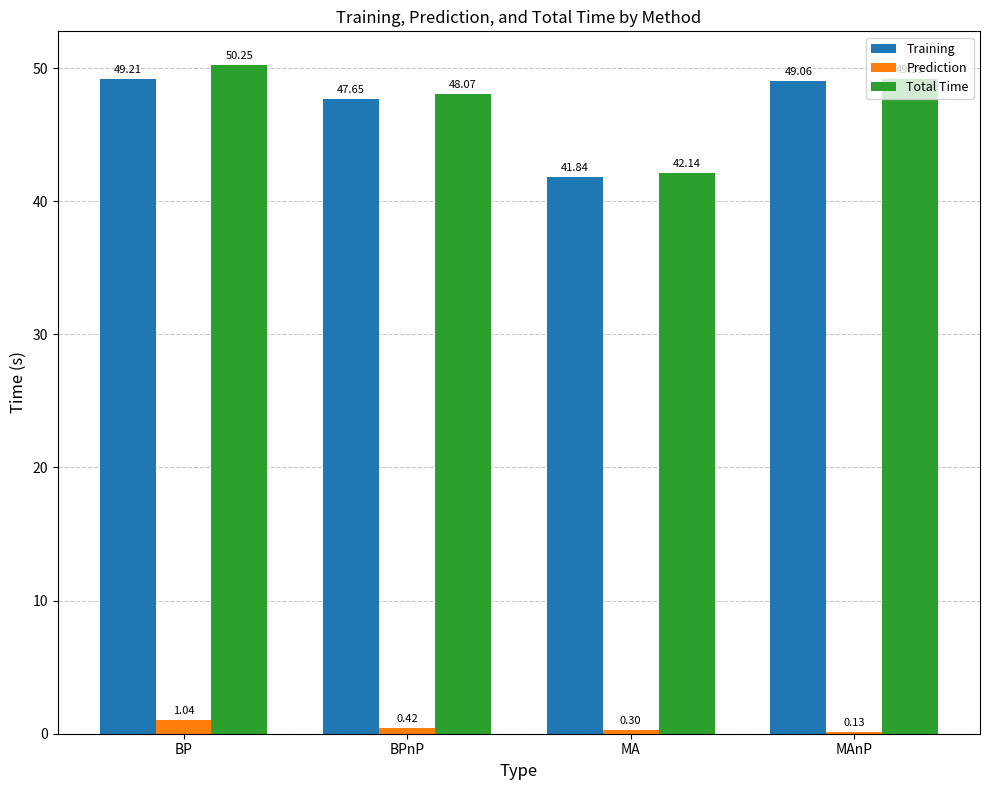

Are the bars horizontal?

No